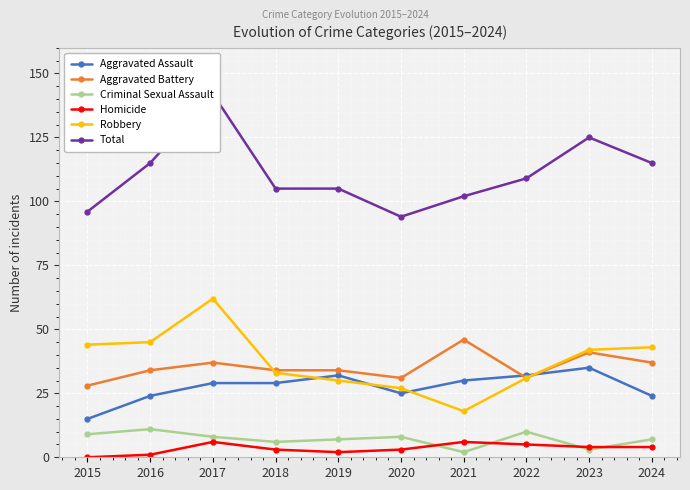

In Robbery, how many points are lower than both neighbors (excluding endpoints)?

1